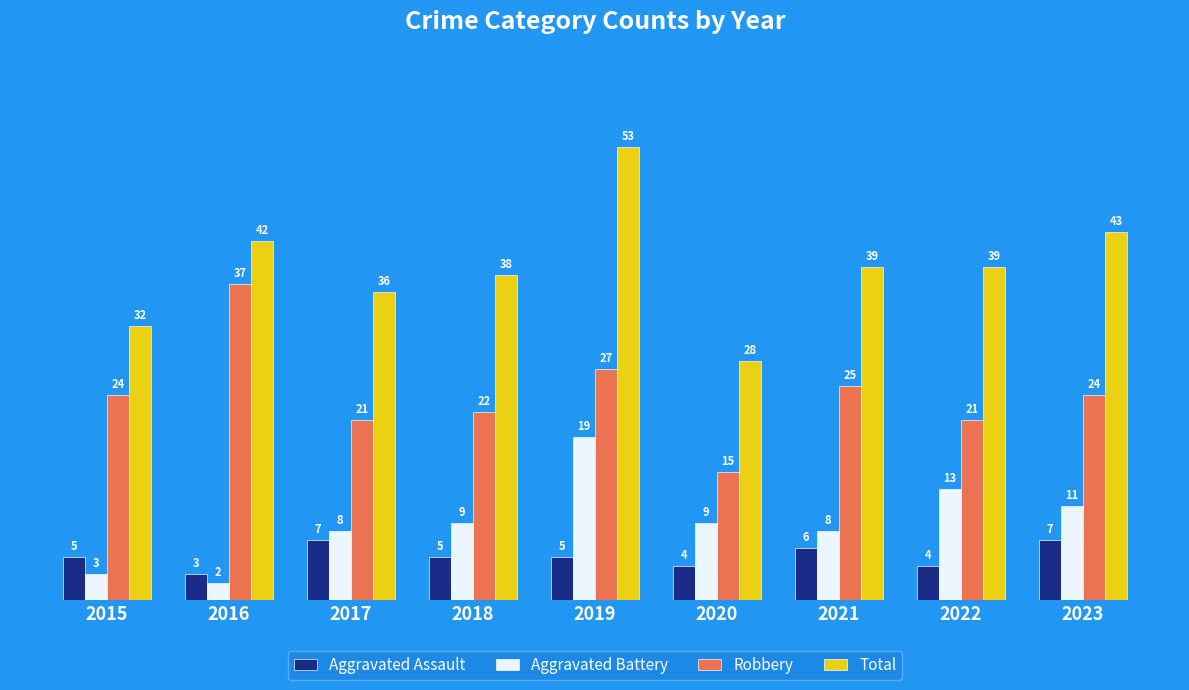

What is the value of the Aggravated Assault bar at the 6th from the left?

4